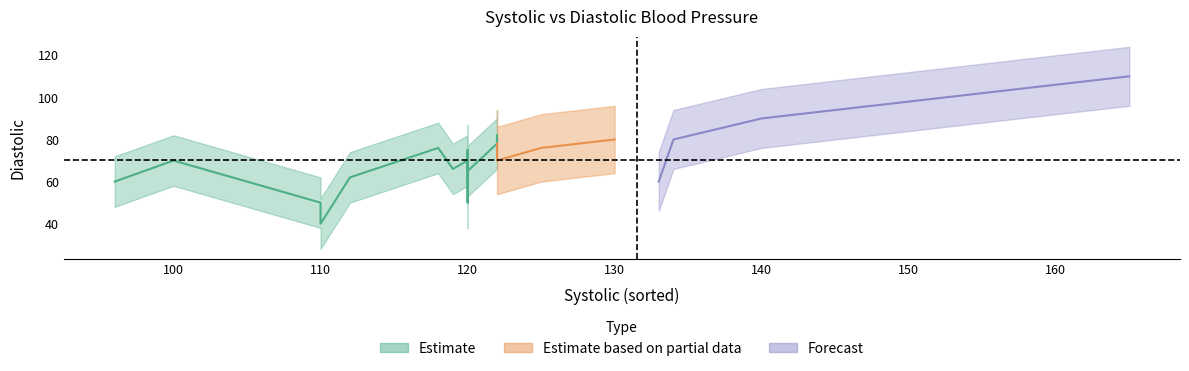

Is it true that systolic equals 162 at SB?

False